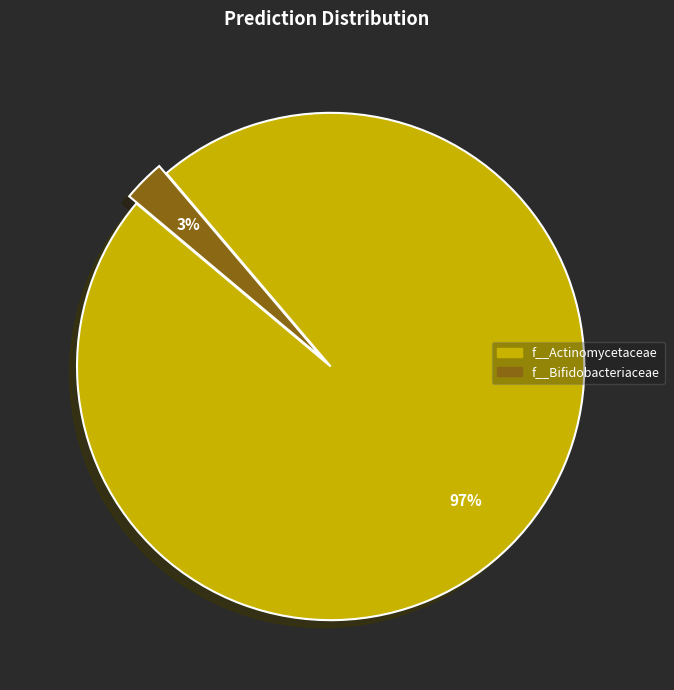

Count the number of slices in the pie.

2